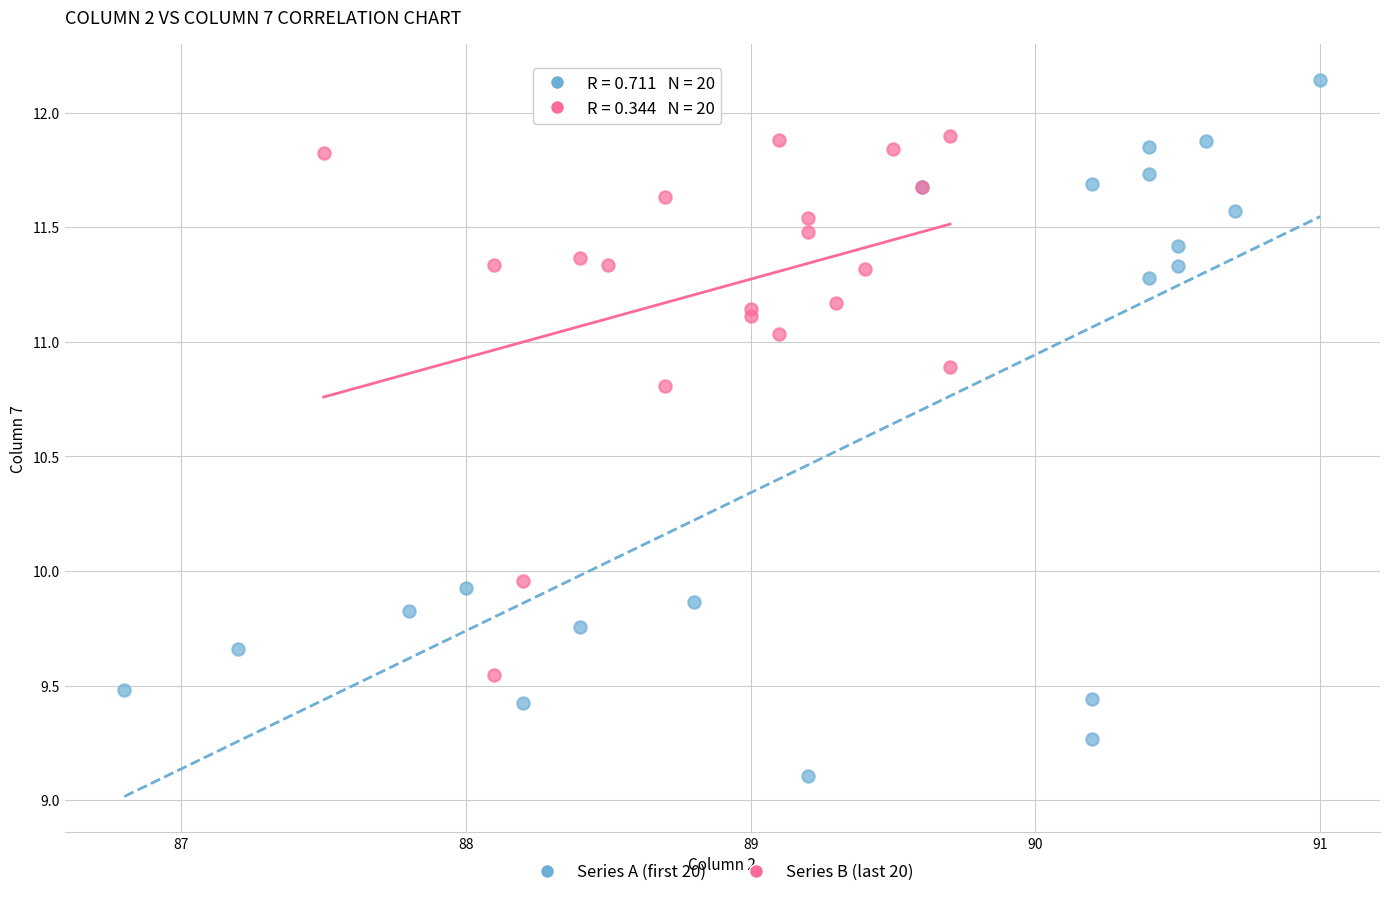

Which series reaches the minimum Y coordinate?

Series A (first 20)